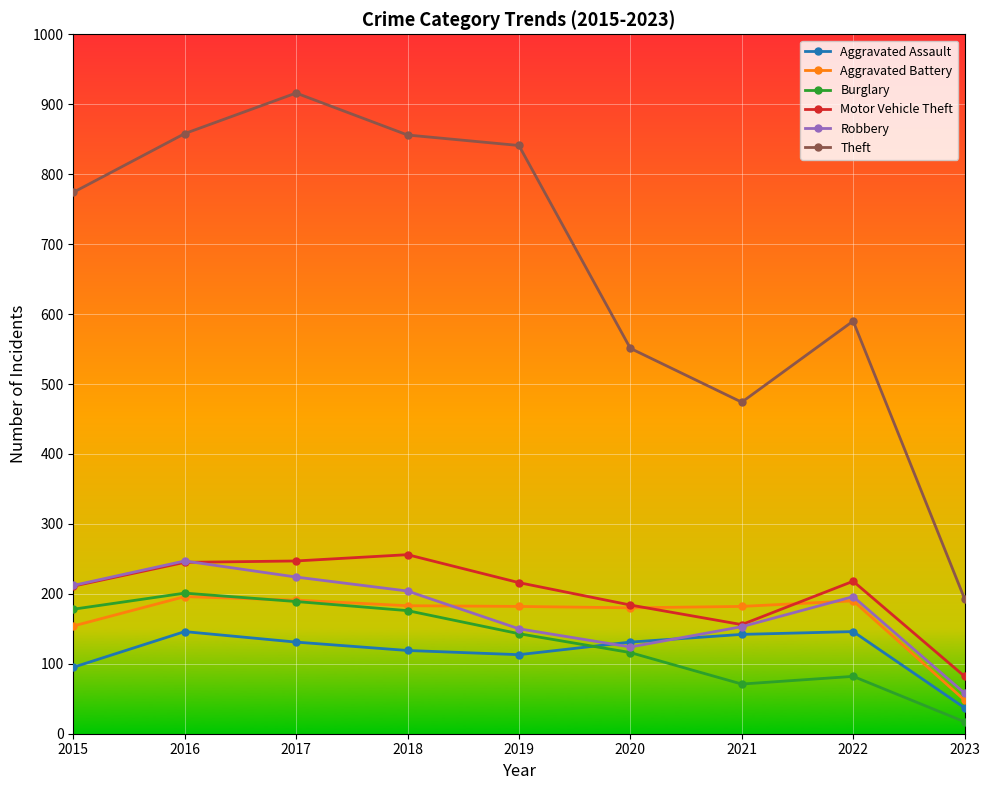

What value does the Theft series have at 2021?

474